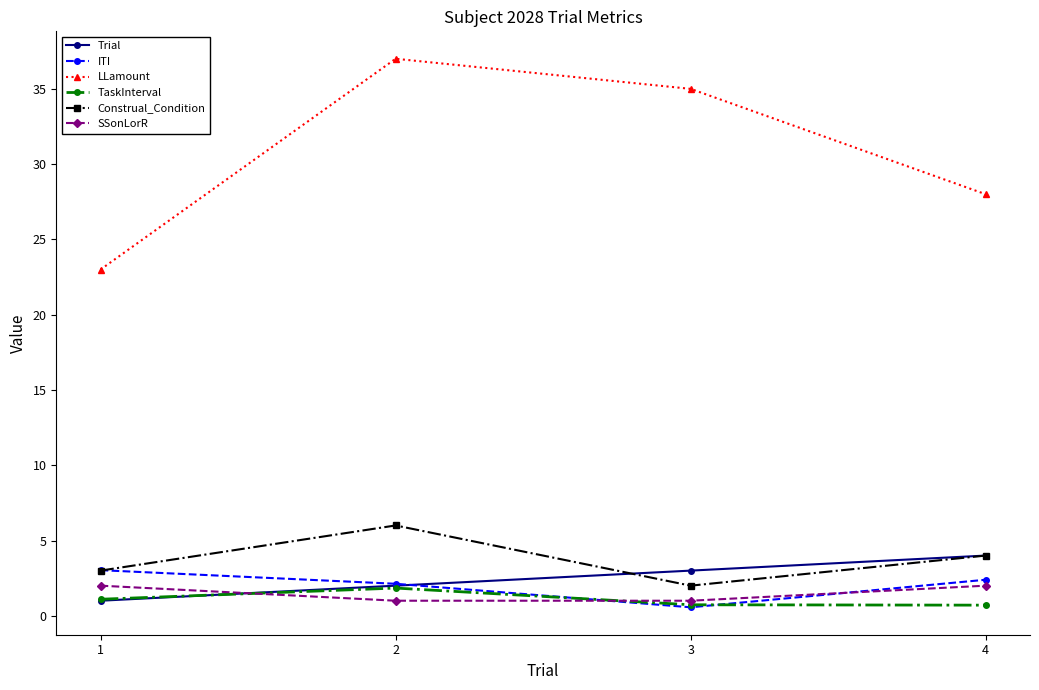

Is it true that LLamount equals 20.0 at 2?

False